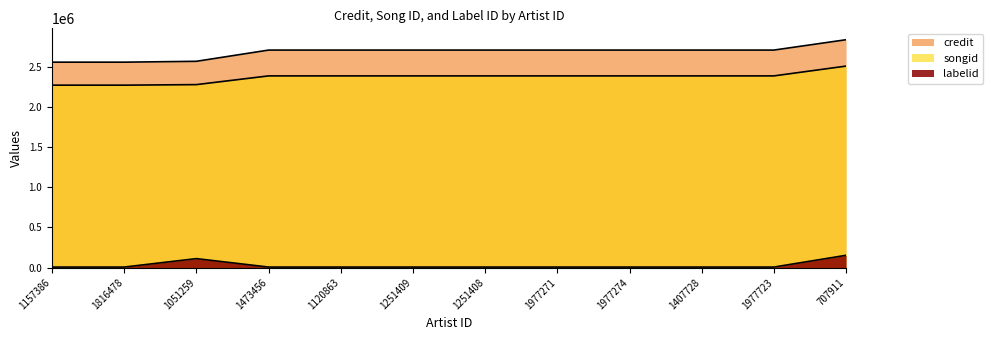

Which series has the largest total across all categories?

credit